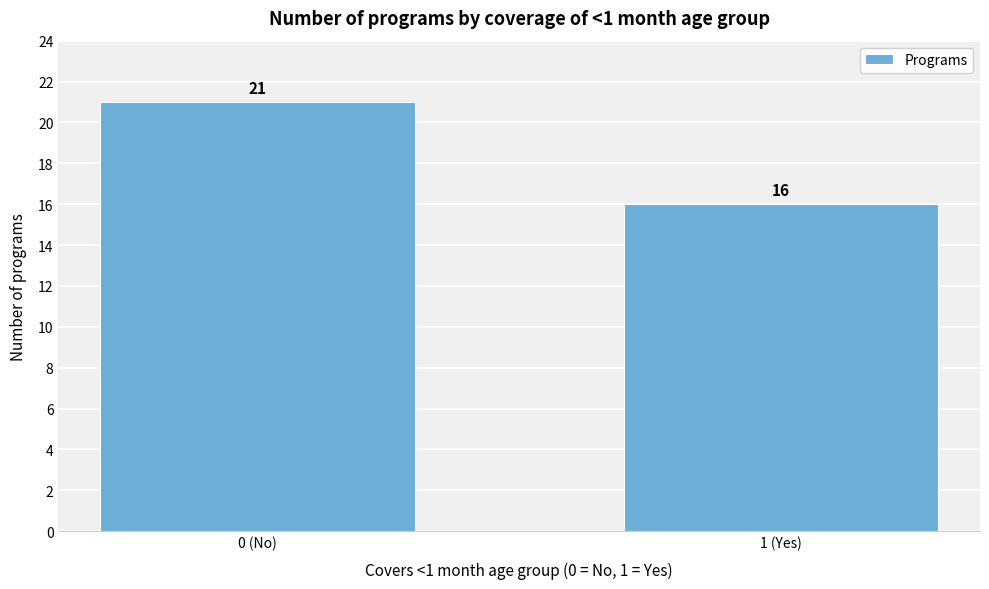

Reading right to left, extract all data points from this chart.

16	21